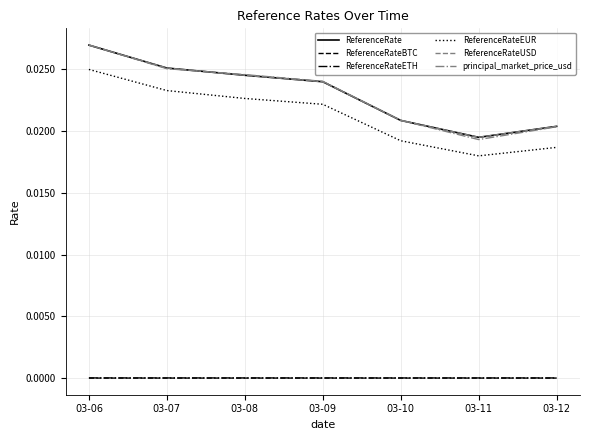

Which series changed the most between 03-07 and 03-09?

ReferenceRateEUR